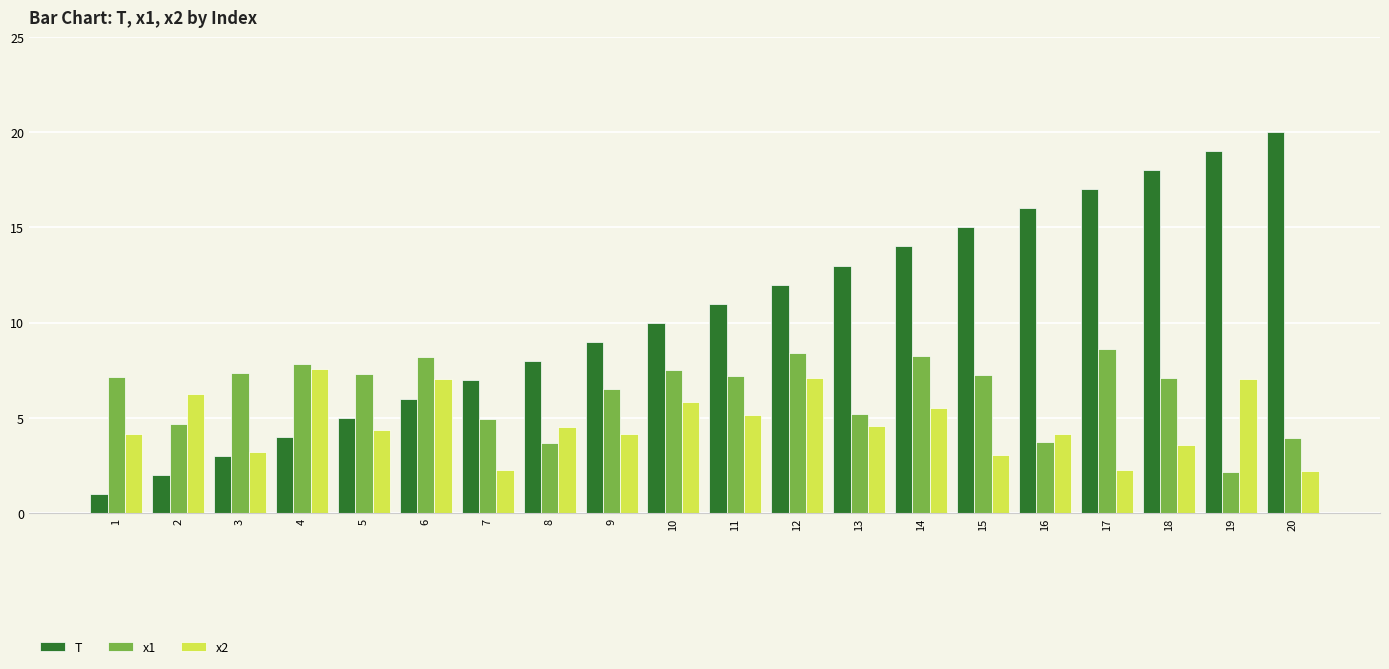

Which series has the largest range (max minus min)?

T